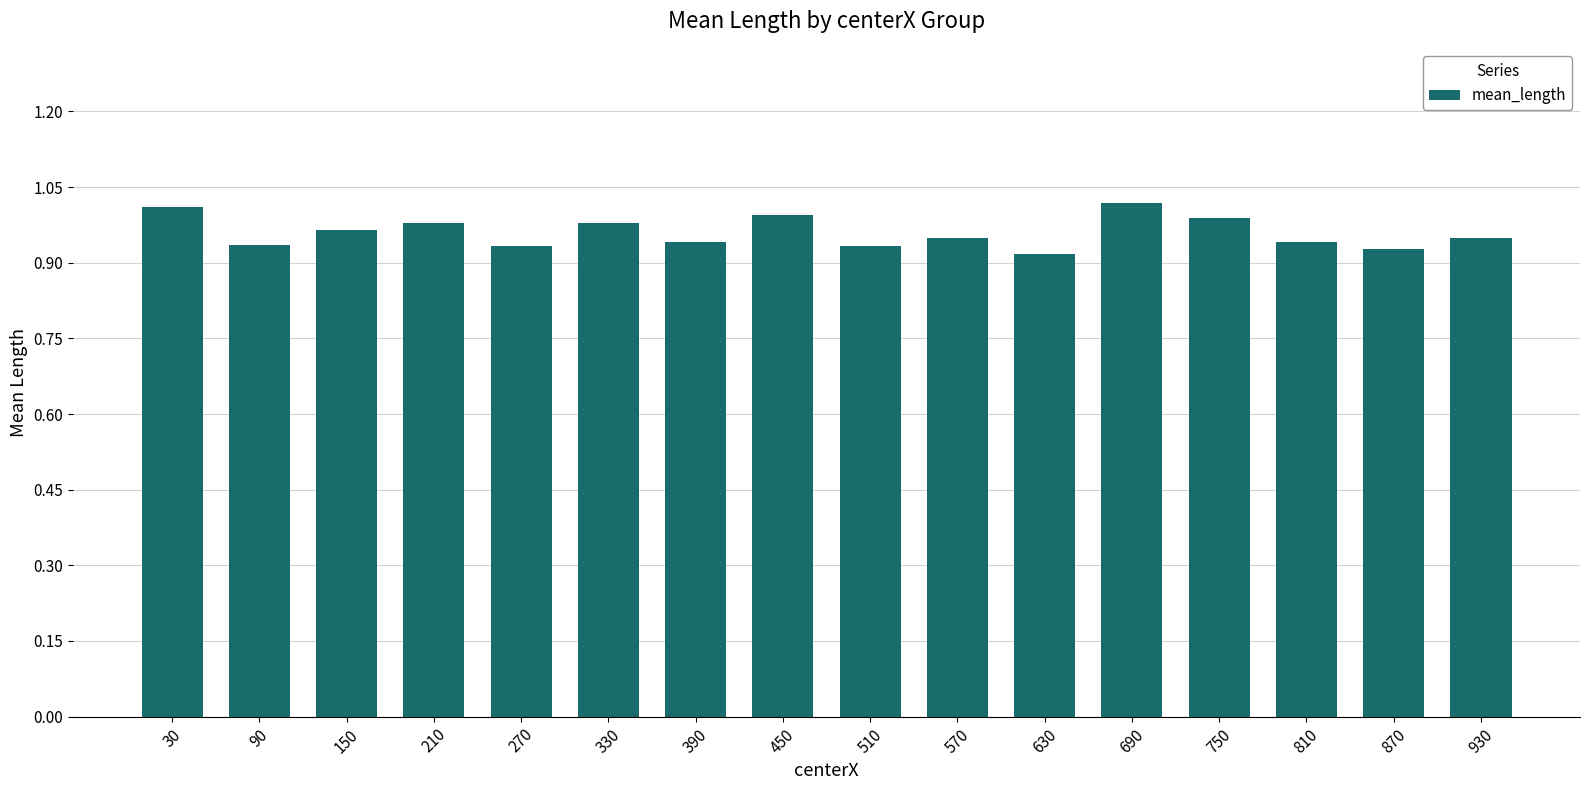

How many series are shown in this chart?

1